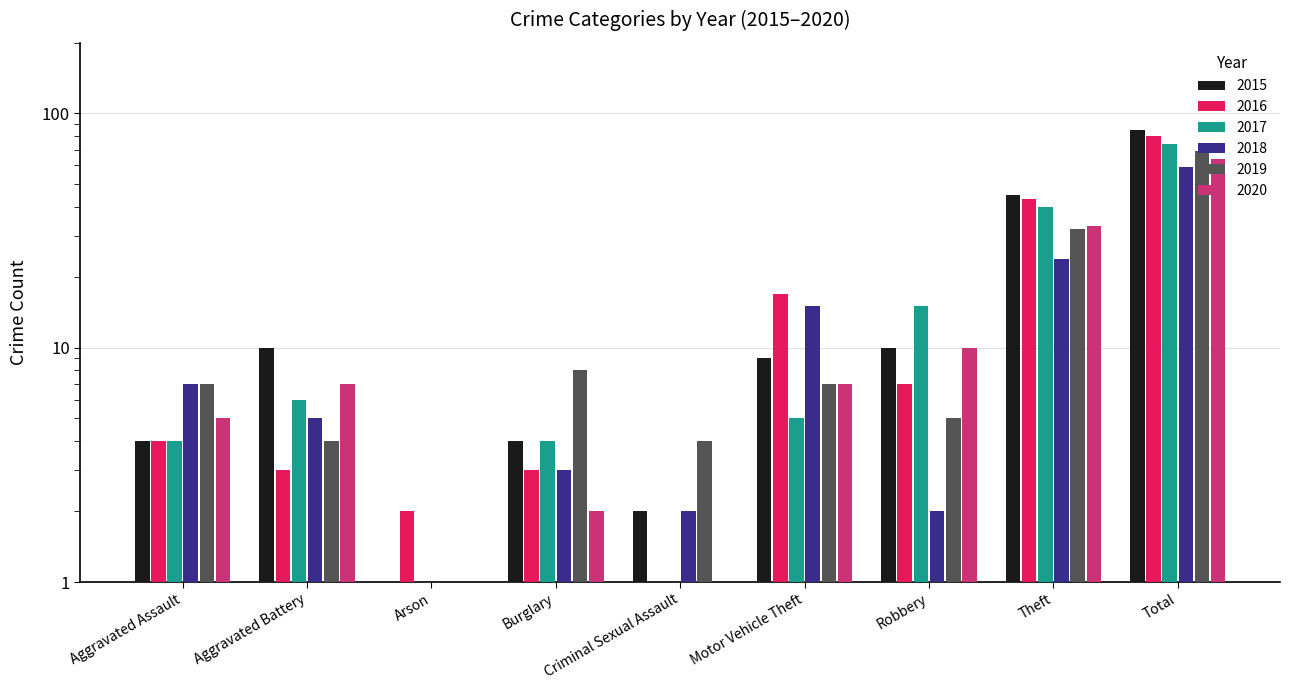

What is the smallest value displayed?

1